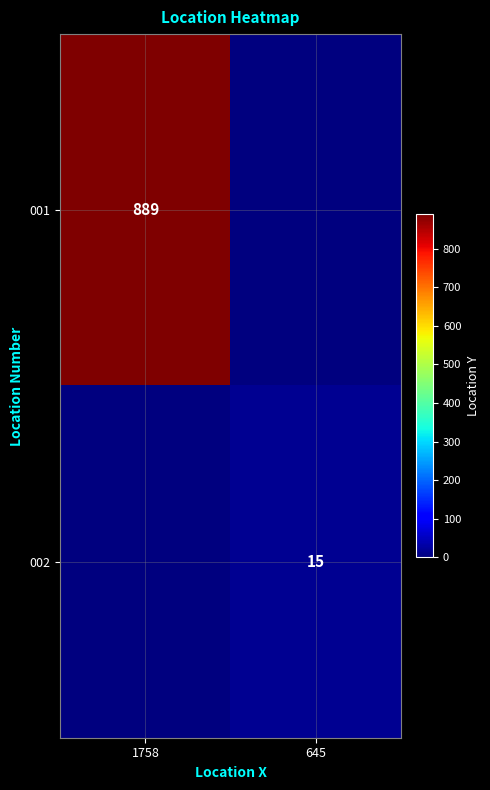

Is it true that 002 equals 7 at 645?

False